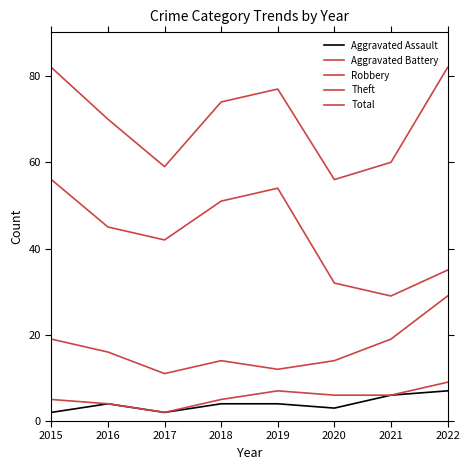

How many lines are shown in the chart?

5